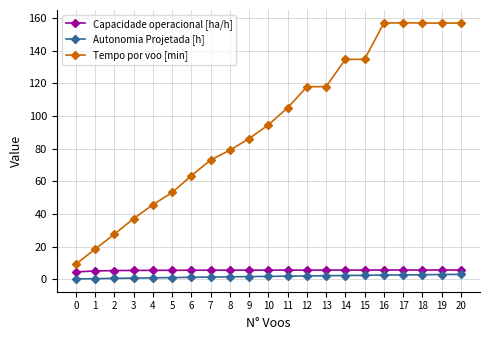

What is the average value of the Tempo por voo [min] series?

94.4